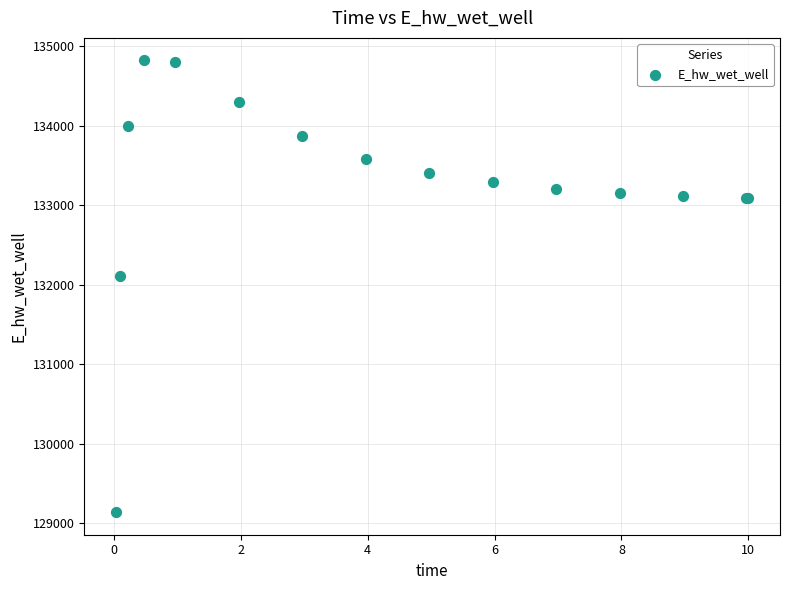

What Y value in the scatter plot is closest to 131981?

132105.6